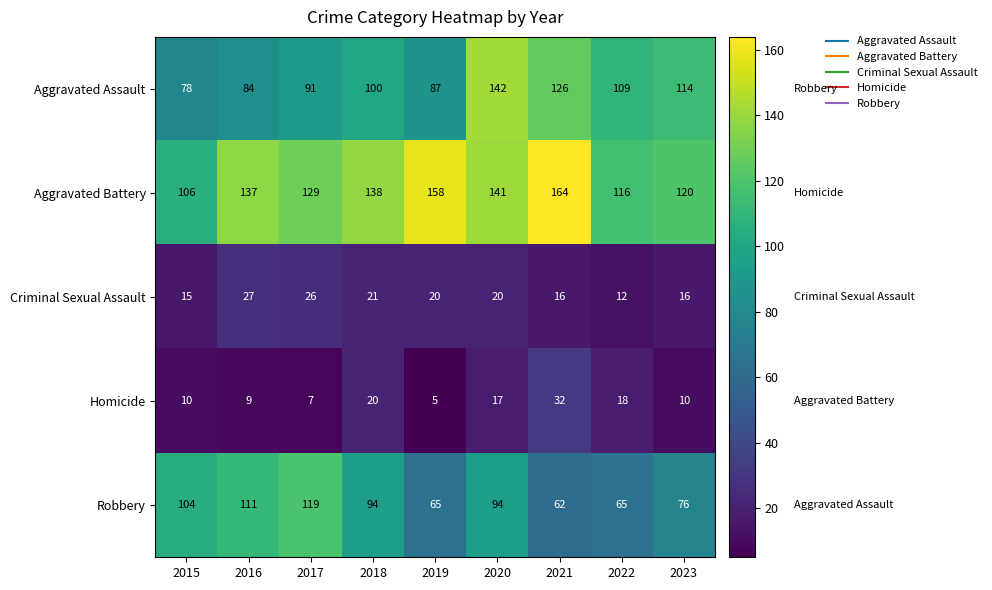

What is the difference between the maximum and minimum values in the Aggravated Assault series?

64